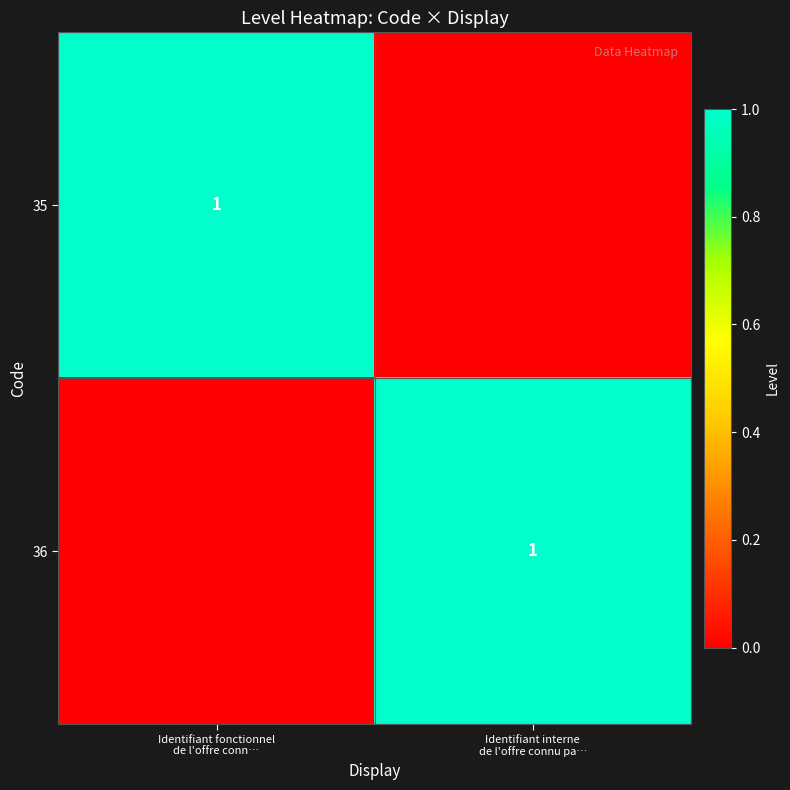

Which series has the widest spread of values?

35